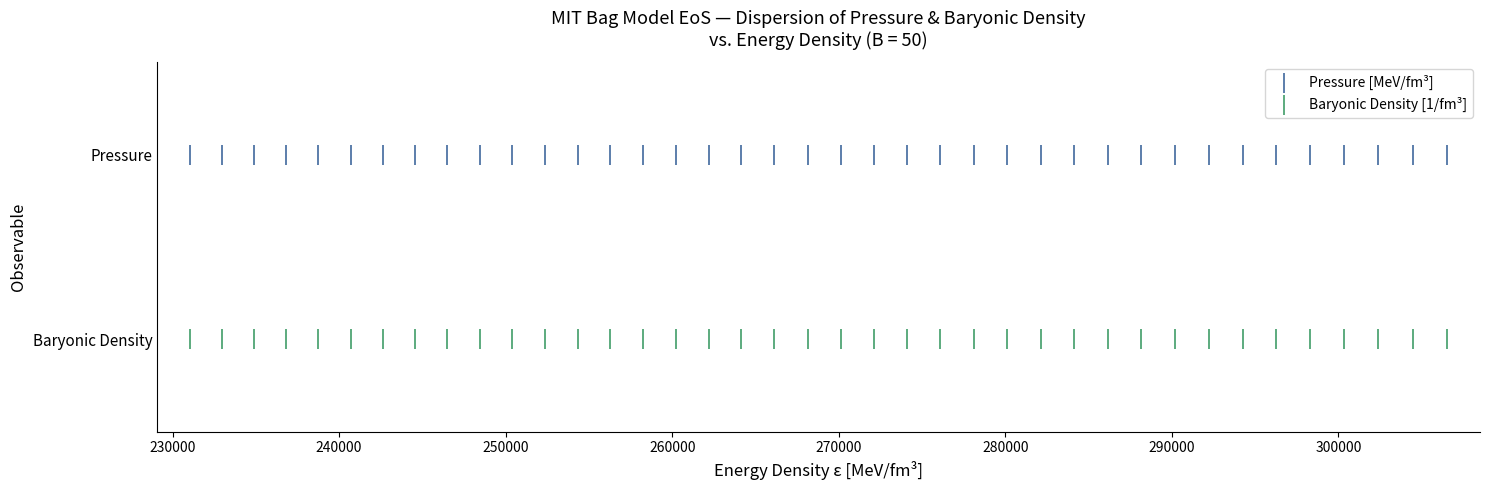

What are all the series names shown in the legend?

Pressure [MeV/fm³], Baryonic Density [1/fm³]